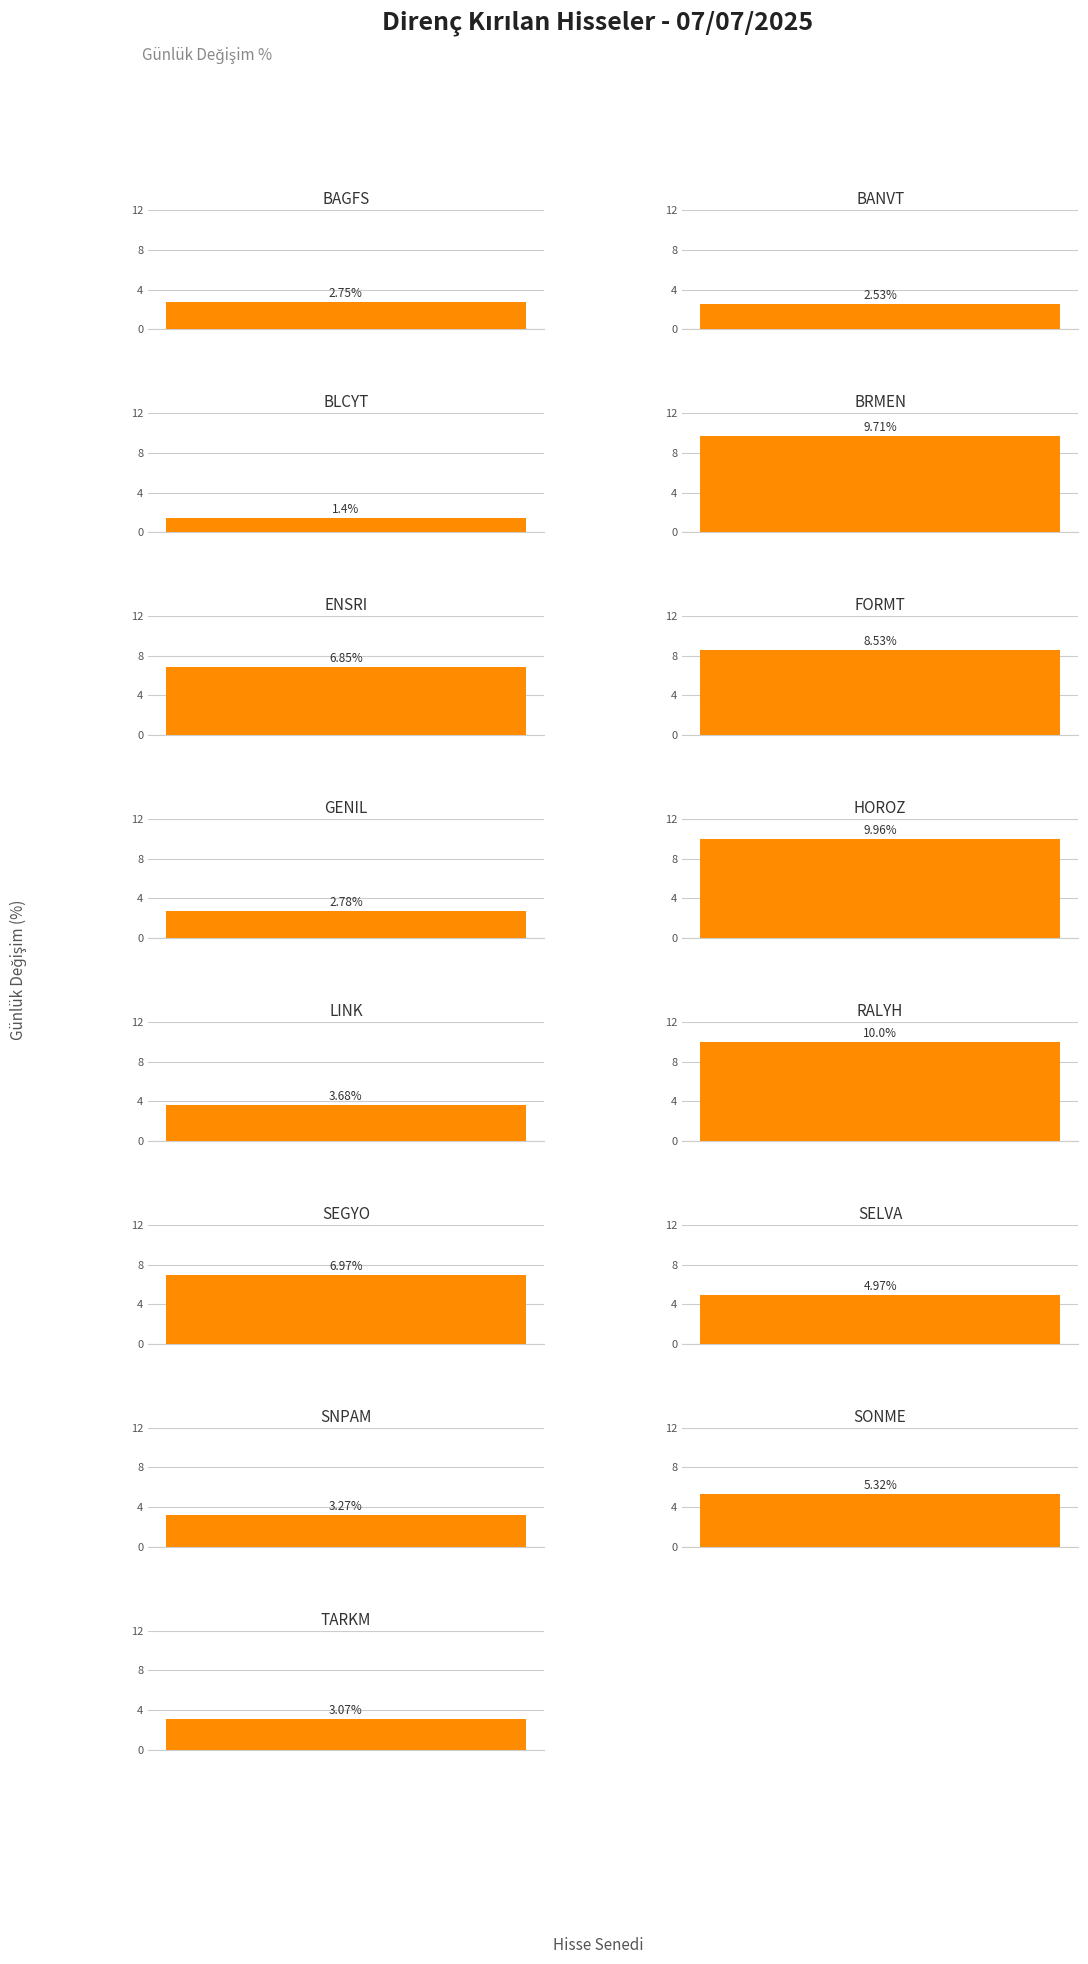

List the labels in order of value, largest first.

RALYH, HOROZ, BRMEN, FORMT, SEGYO, ENSRI, SONME, SELVA, LINK, SNPAM, TARKM, GENIL, BAGFS, BANVT, BLCYT